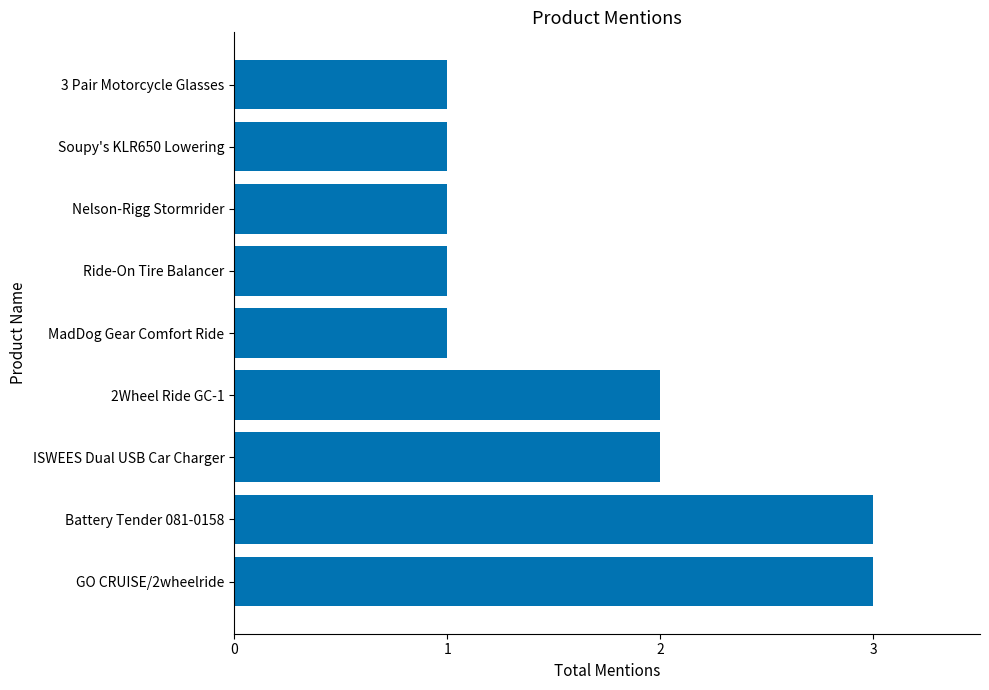

Approximately how many times larger is the value at Battery Tender 081-0158 compared to Nelson-Rigg Stormrider?

3.0